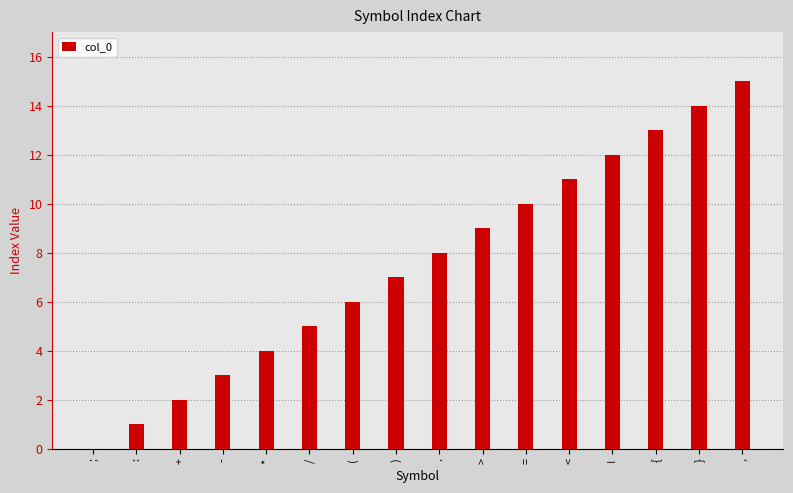

What is the change in value from = to {?

+3